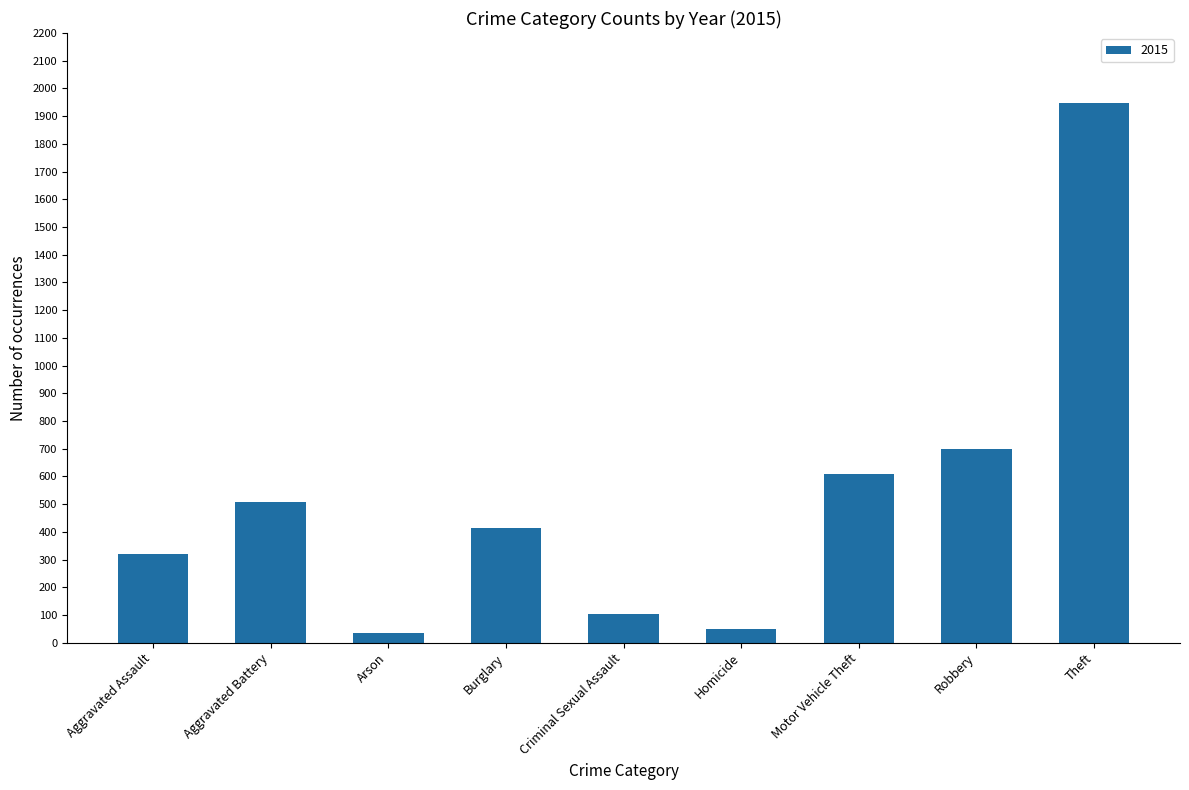

How many series are shown in this chart?

1